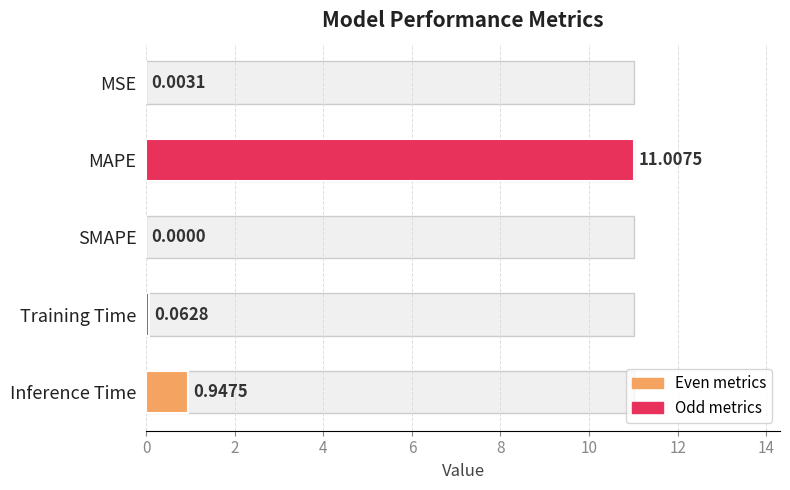

What is the value of the 4th bar from the left?

0.1